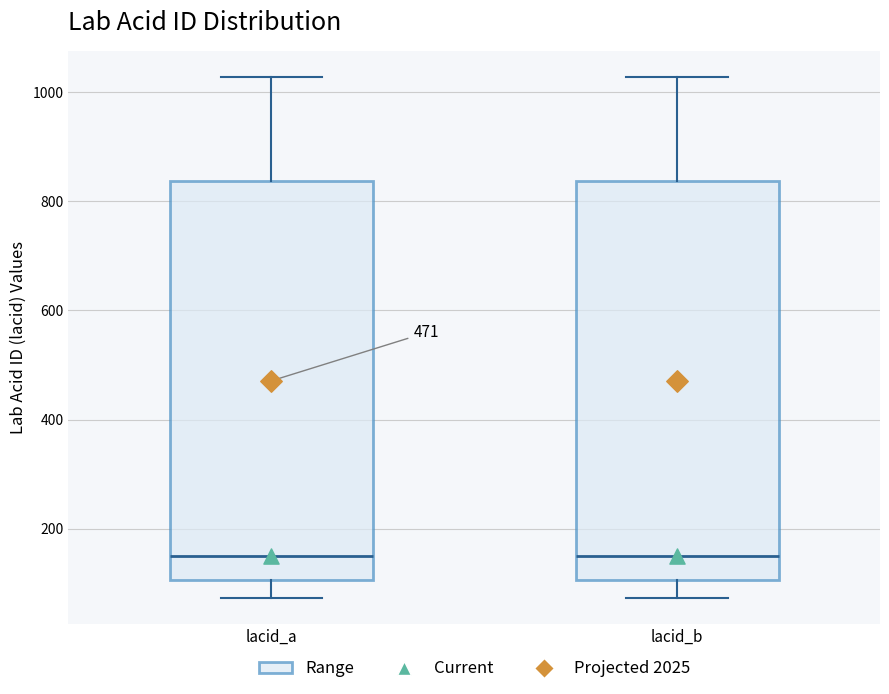

Where is the lower edge of the box for lacid_a on the y-axis? The values are not printed on the chart, so give them approximately, as read against the axis.

100